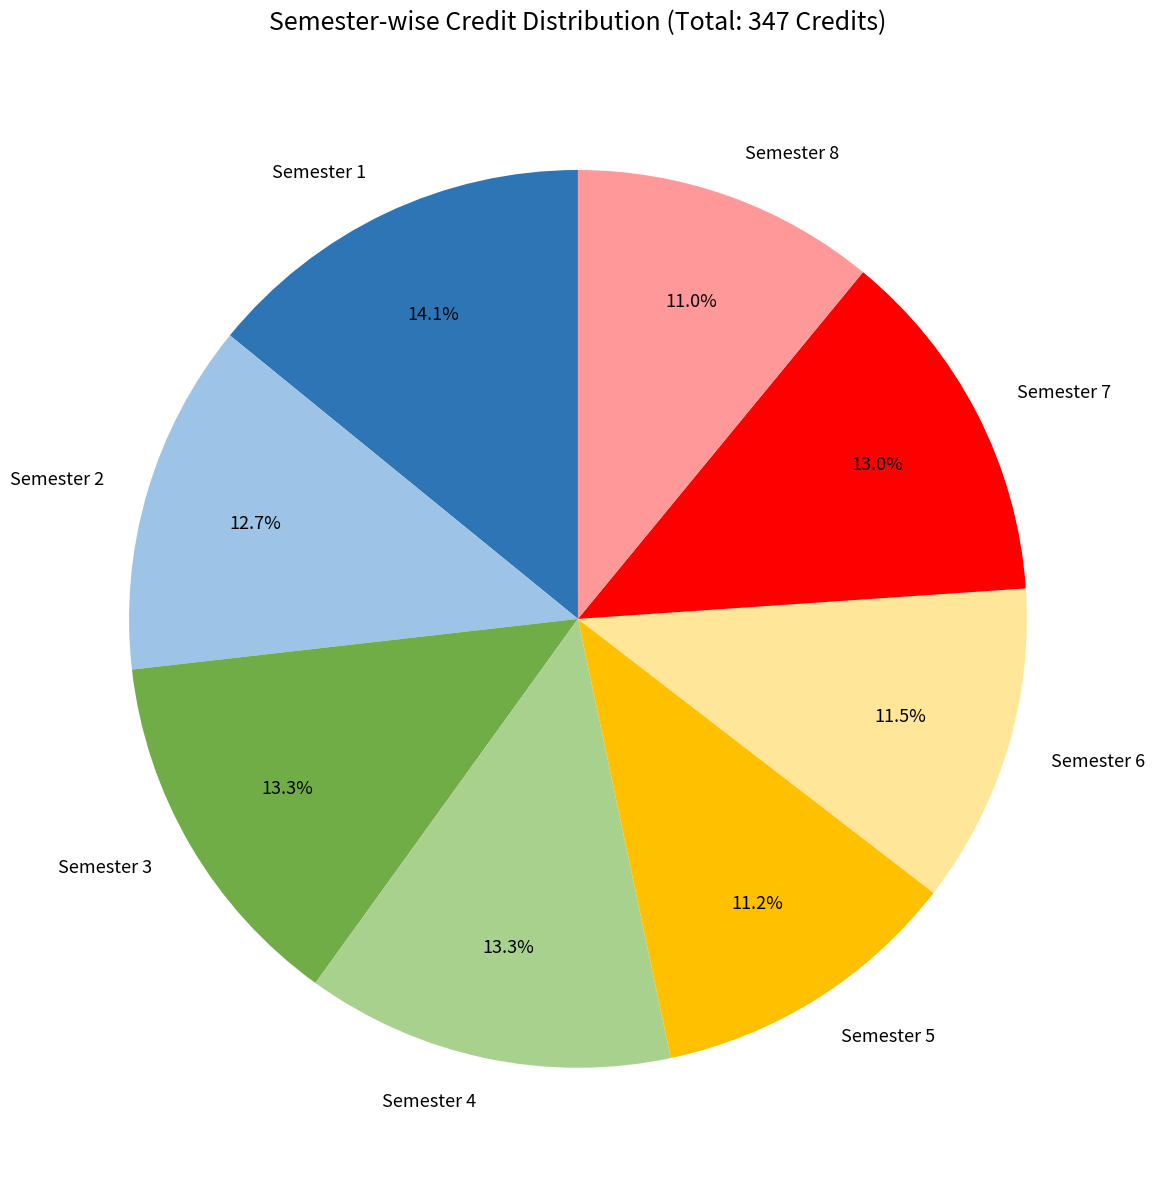

Is there a majority slice in this chart?

No